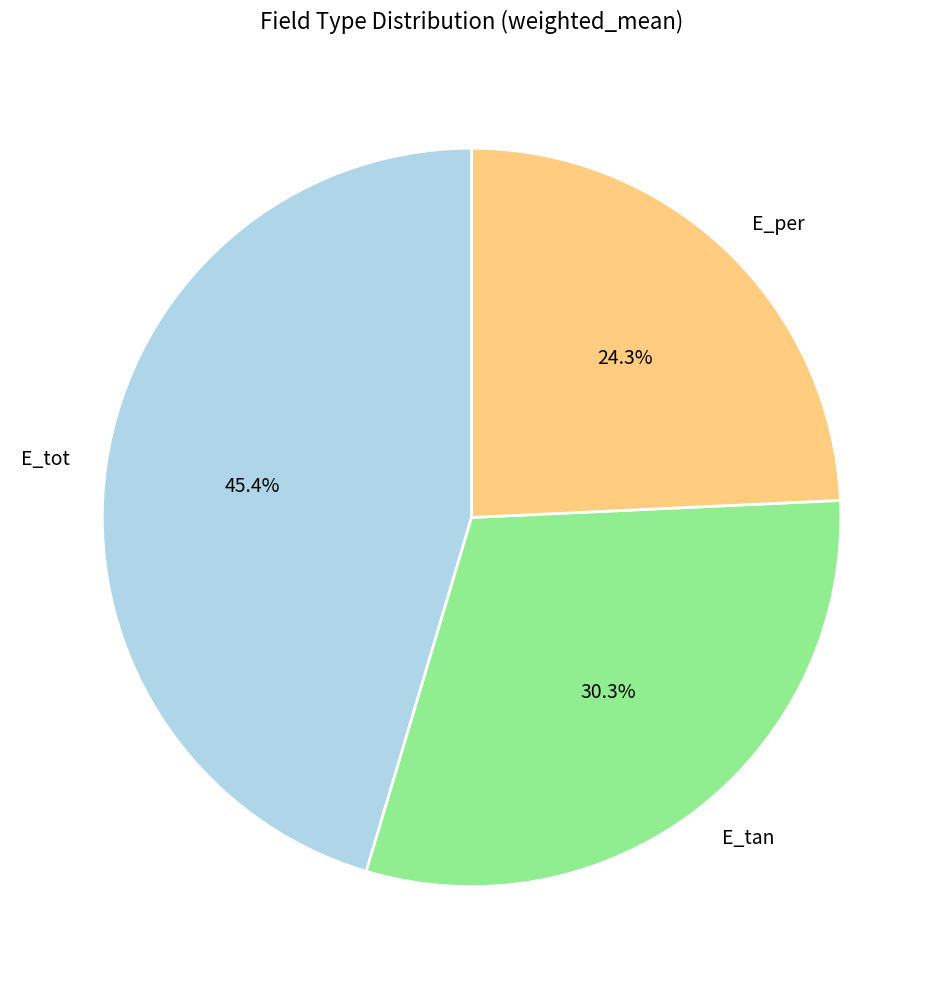

Rank the categories by value from lowest to highest.

E_per, E_tan, E_tot